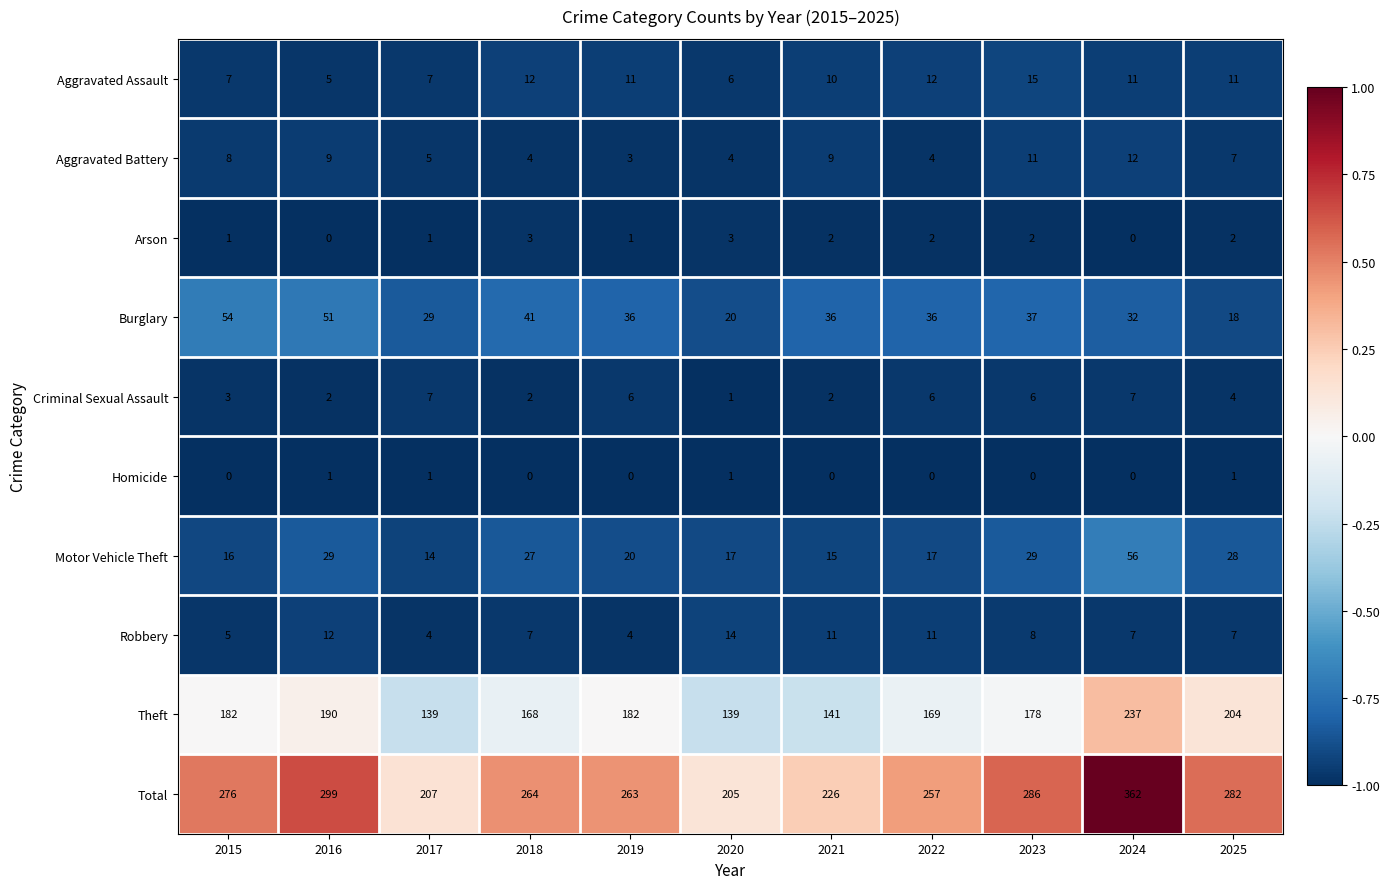

What is the total value across all series at 2022?

514